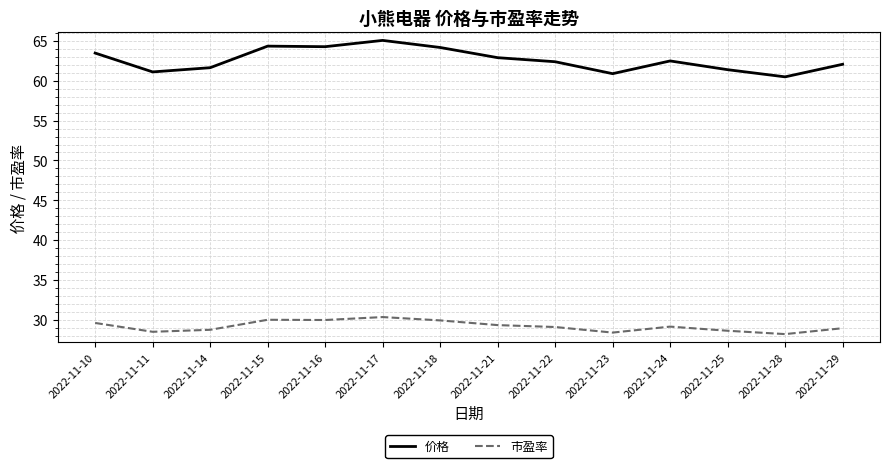

What is the approximate value of 价格 at 2022-11-17?

65.1